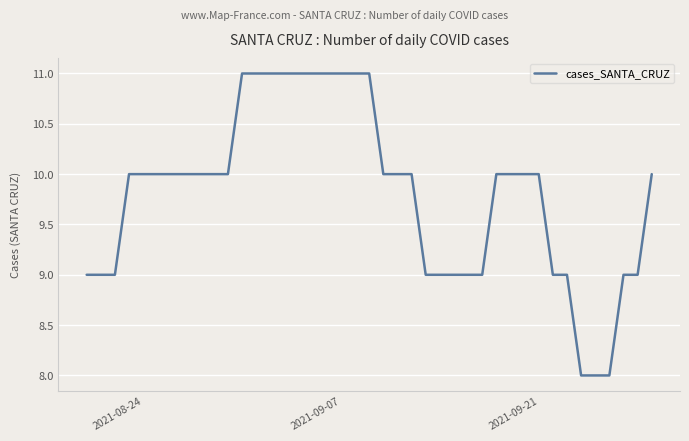

What is the difference between the maximum and minimum values?

3